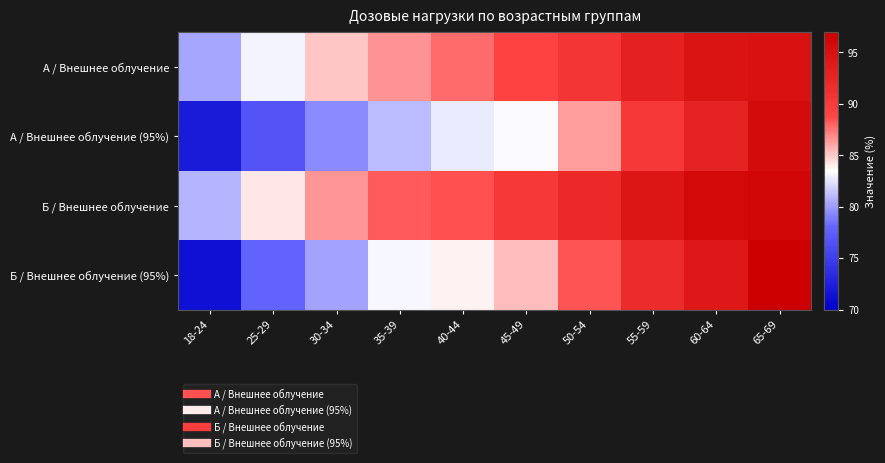

Which has a higher value, 30-34 or 55-59?

55-59